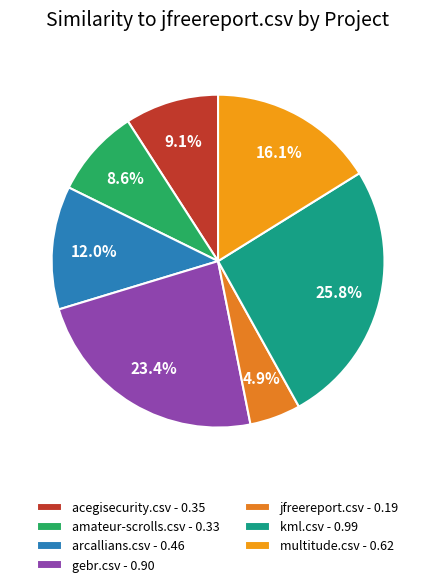

What percentage is the arcallians.csv slice, to the nearest percent?

12%